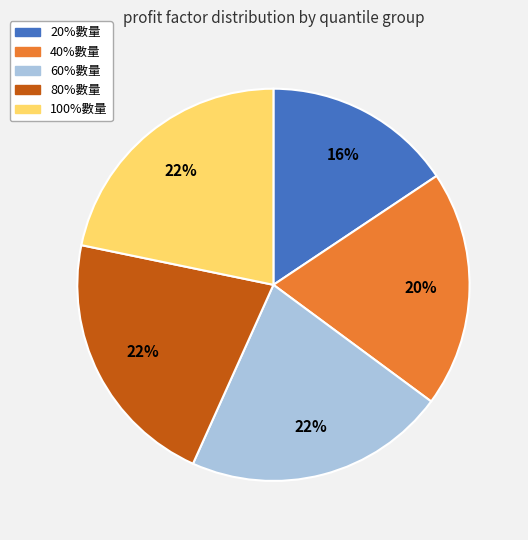

How many segments does this pie chart have?

5